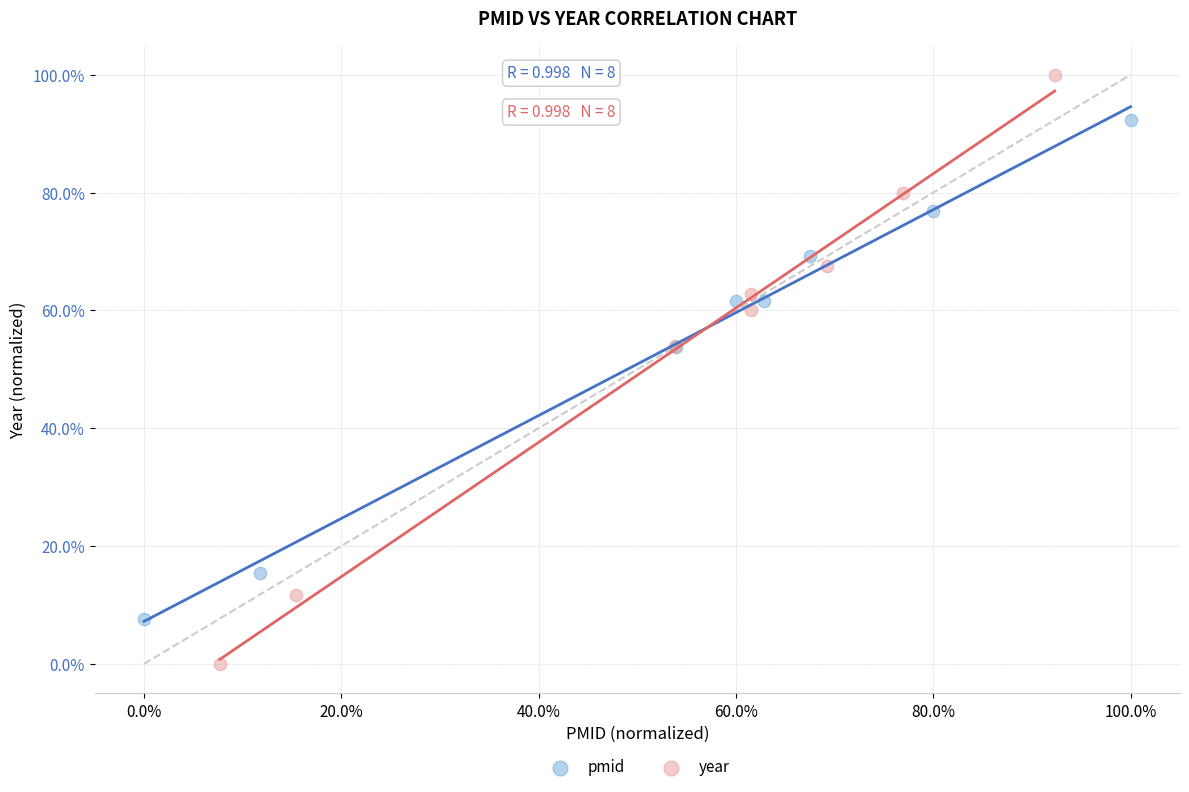

Which series has the largest Y range (max minus min)?

year